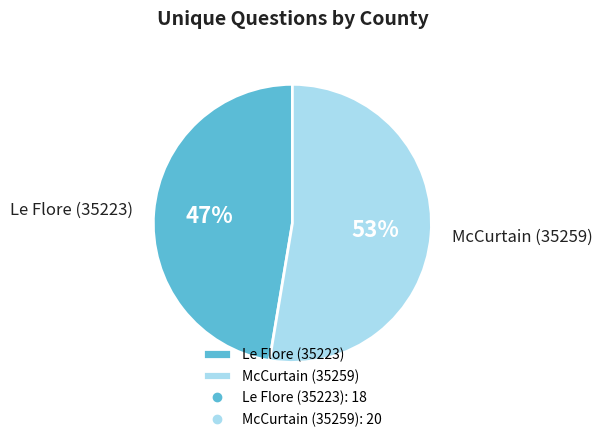

To the nearest percent, what is the combined percentage of McCurtain (35259) and Le Flore (35223)?

100%